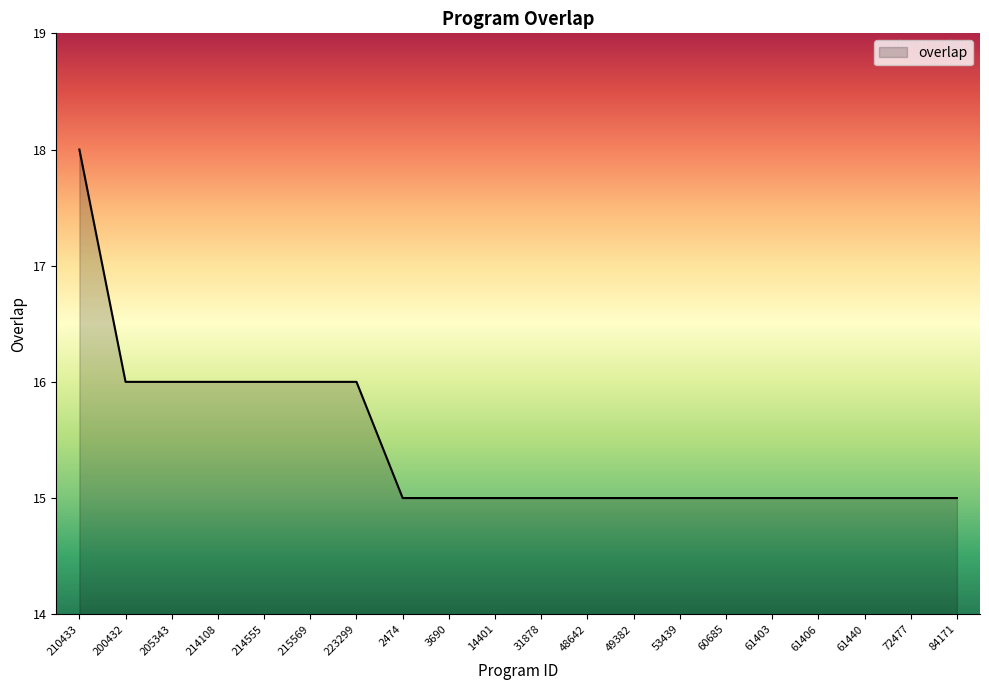

Does the chart have visible grid lines?

No